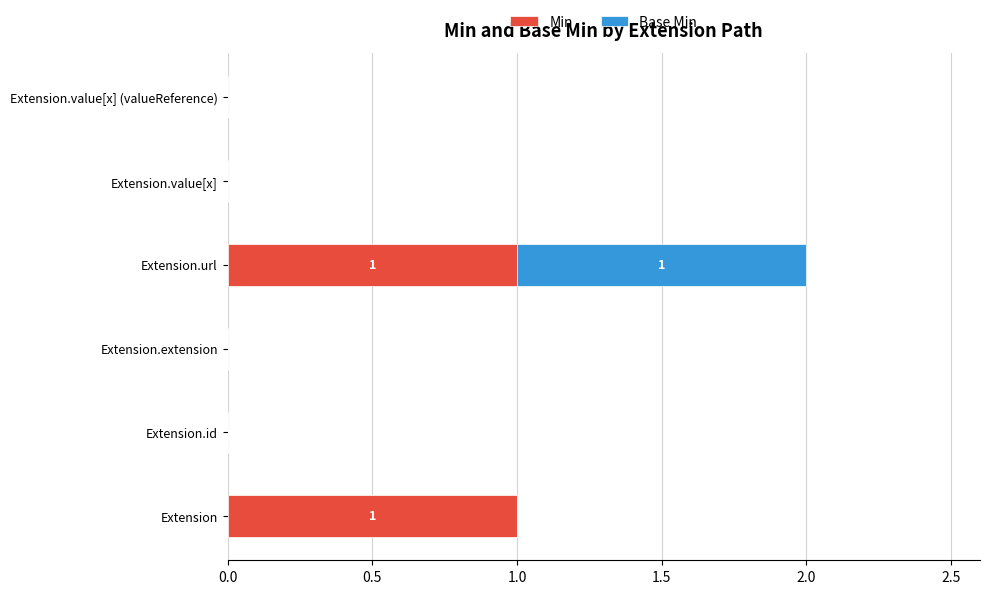

Is it true that Min equals 1 at Extension?

True